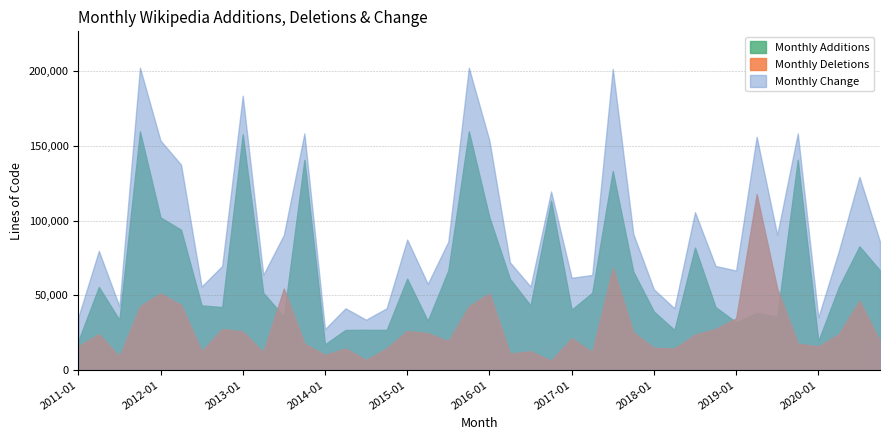

At 2020-10, list the series in order from smallest to largest.

Monthly Deletions, Monthly Additions, Monthly Change